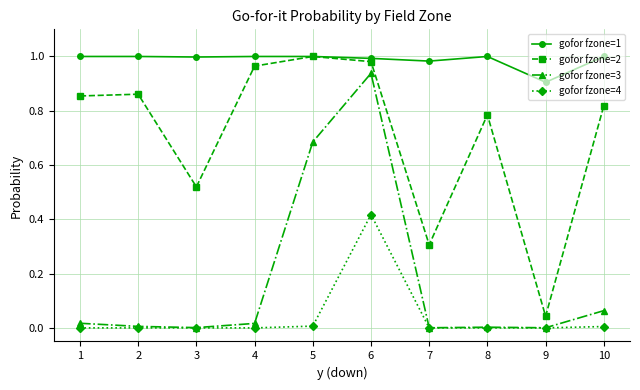

Is it true that gofor fzone=4 equals 0.0 at 4?

True